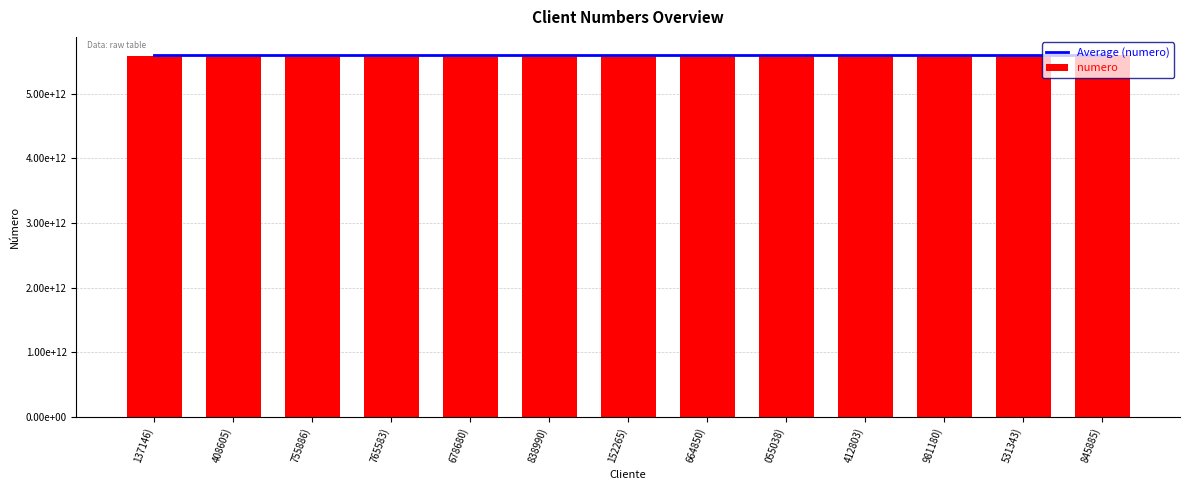

At which category is the sum across all series the highest?

845885)